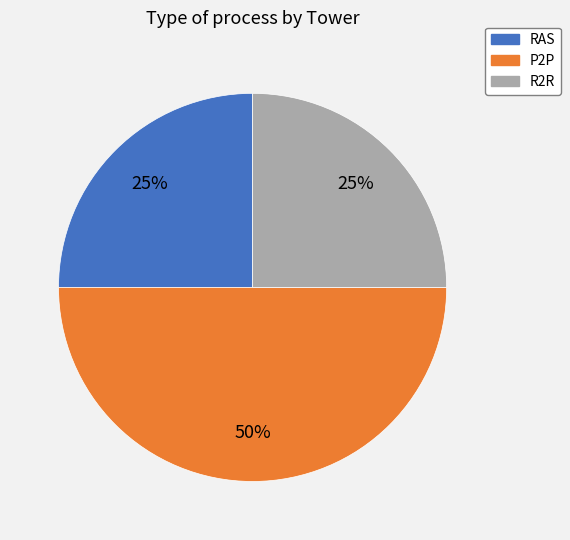

Does R2R account for over 50% of the chart?

No